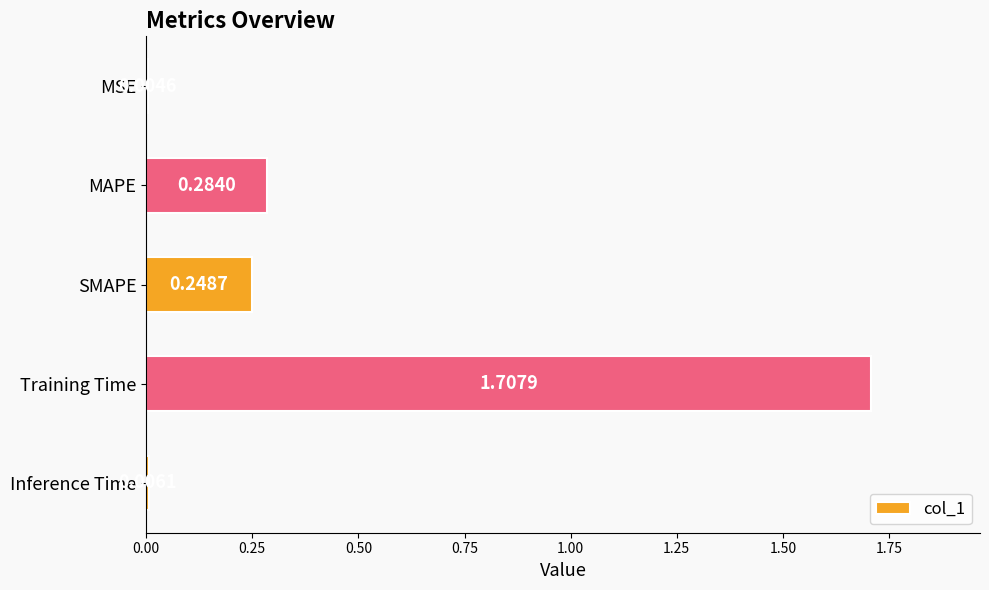

Where is the data nearest to the value 0?

MSE